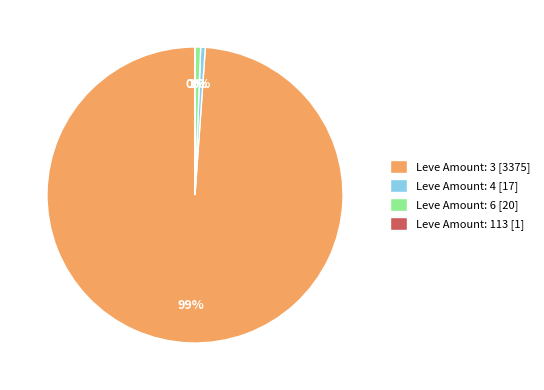

The Leve Amount: 6 [20] slice represents 6% of the pie. True or false?

False